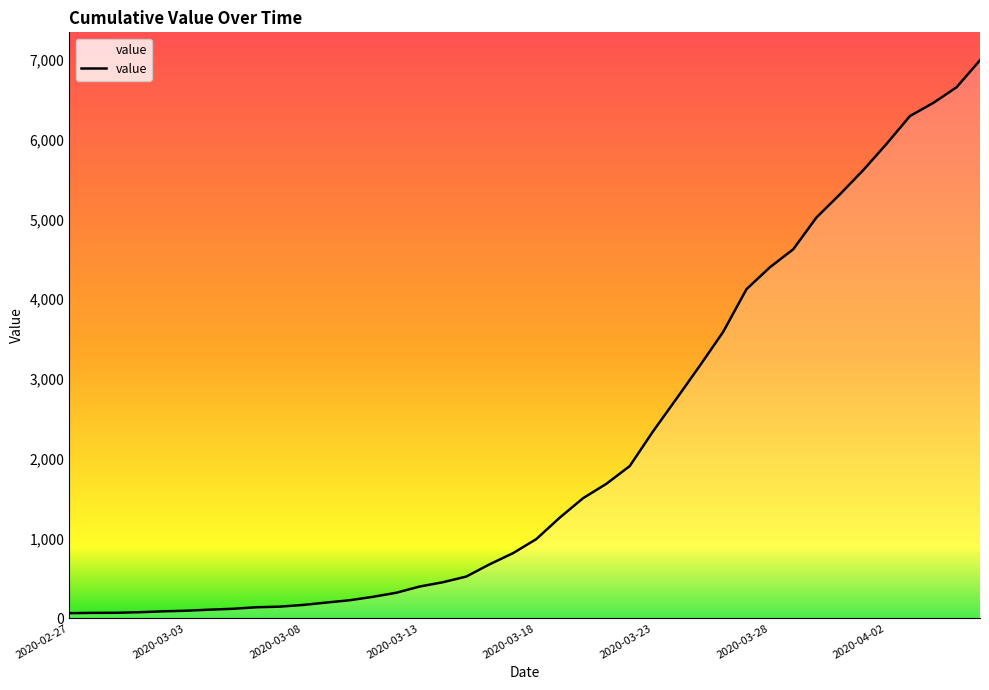

How many values are below 993?

20